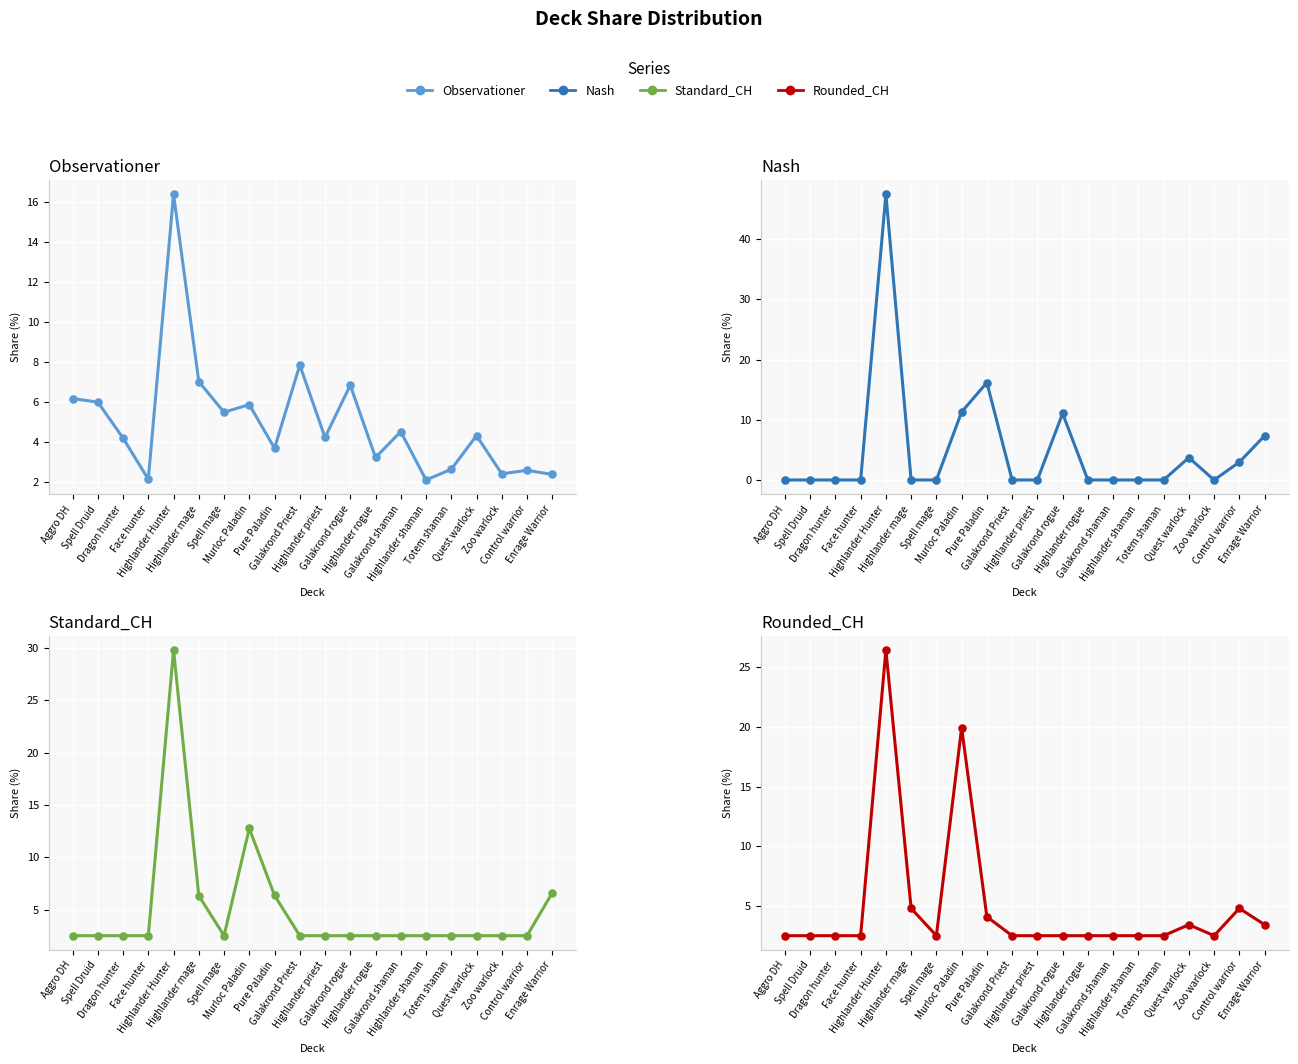

Which series reaches the maximum Y coordinate?

Nash